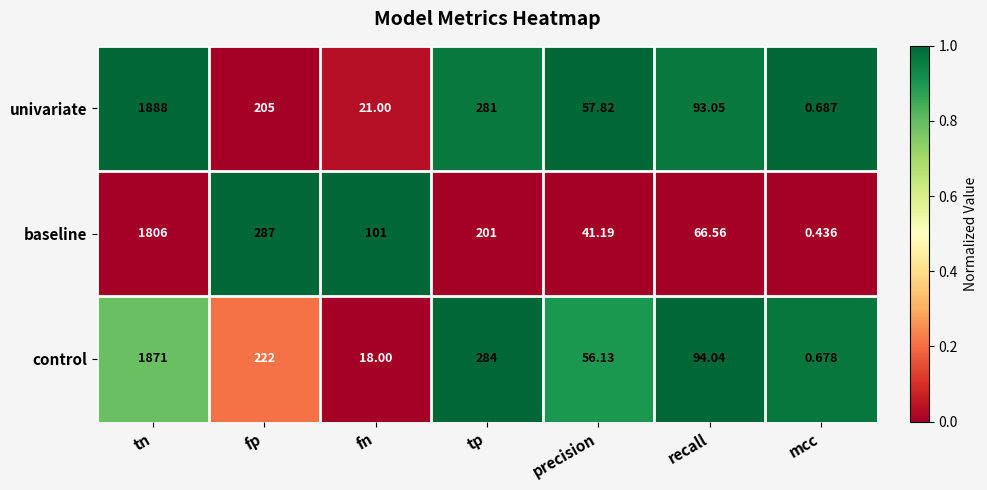

At which label does baseline first exceed 101?

tn